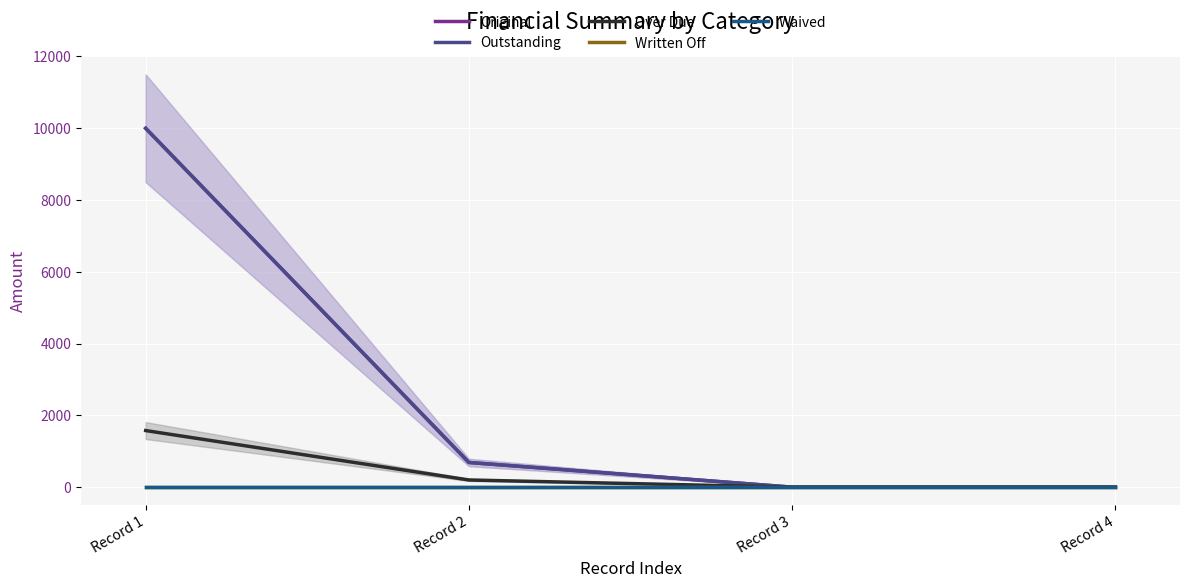

How many lines are shown in the chart?

5